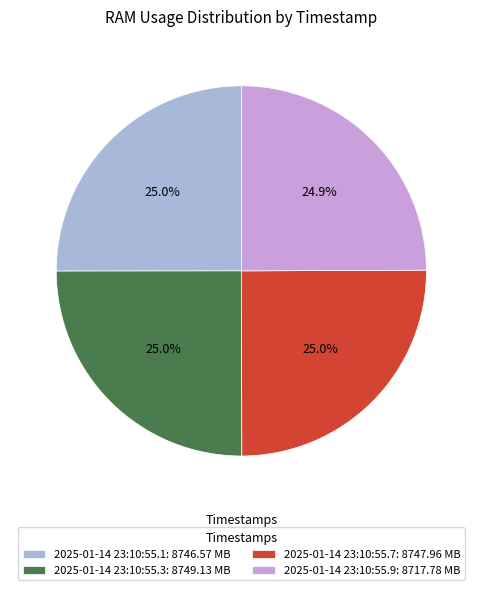

What is the ratio of the value at 2025-01-14 23:10:55.3 to the value at 2025-01-14 23:10:55.1?

1.0